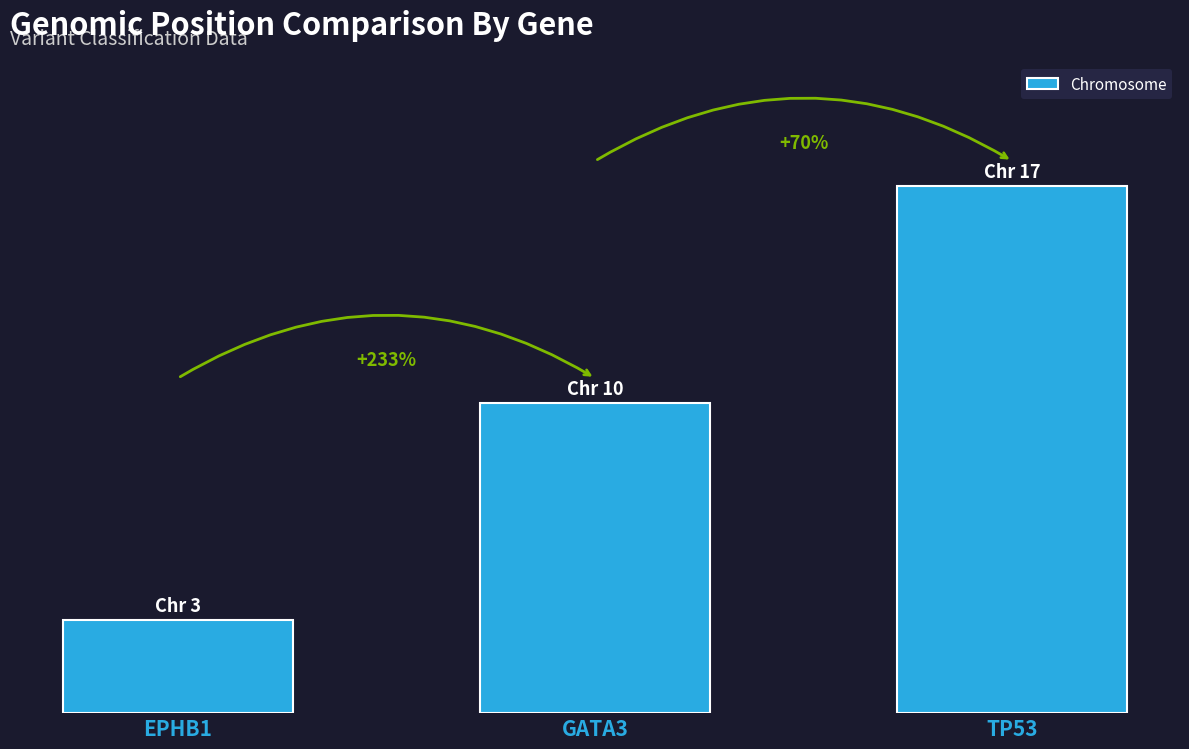

Which label corresponds to the largest value in the chart?

TP53